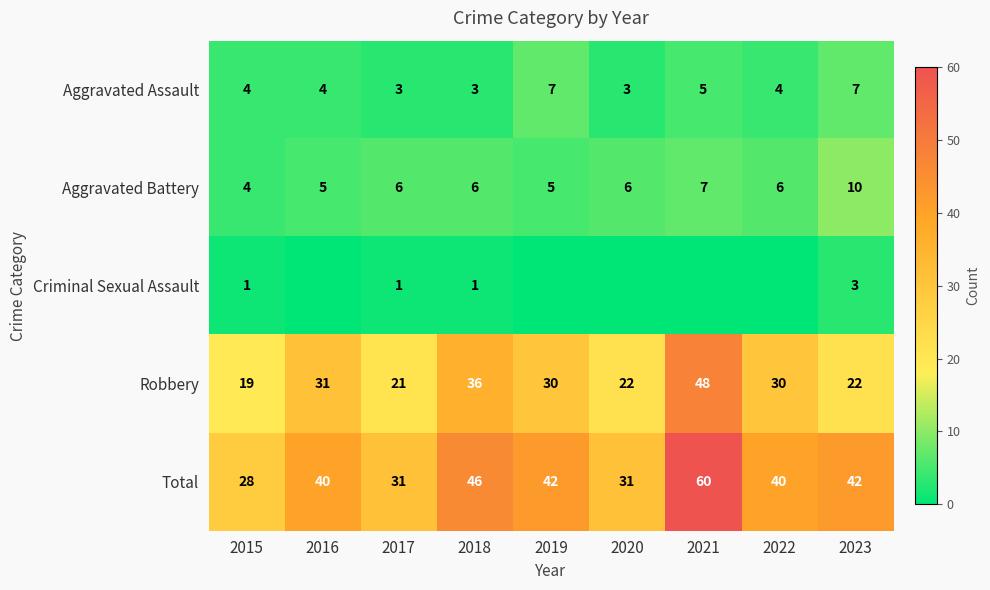

Read the Aggravated Assault value at 2018.

3